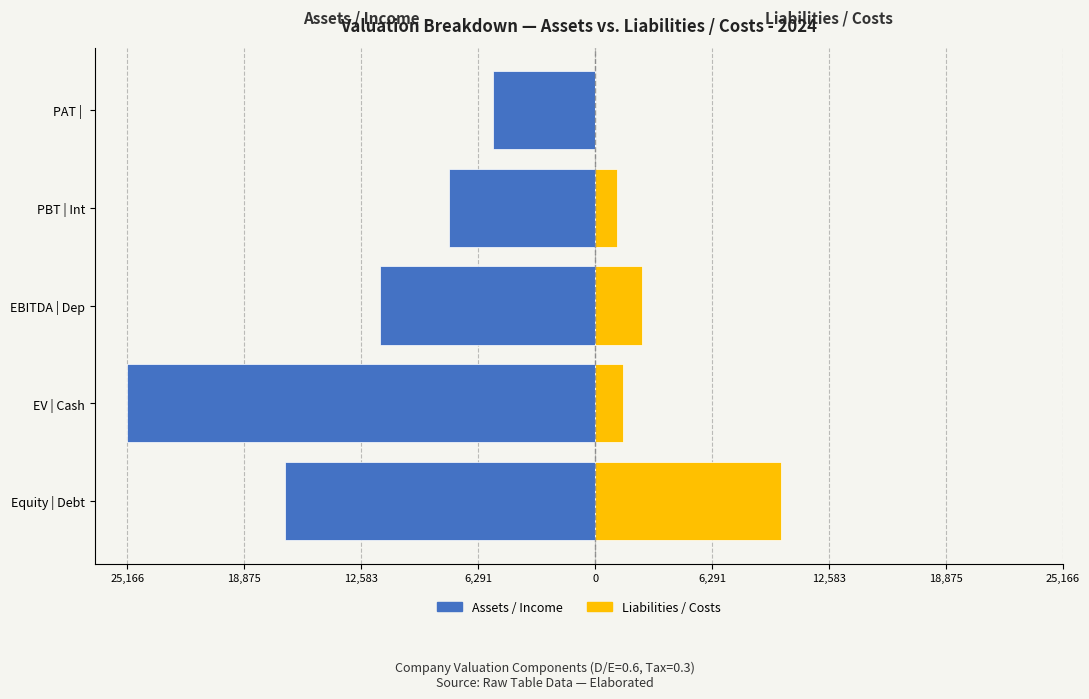

How many bars are there in each group?

2